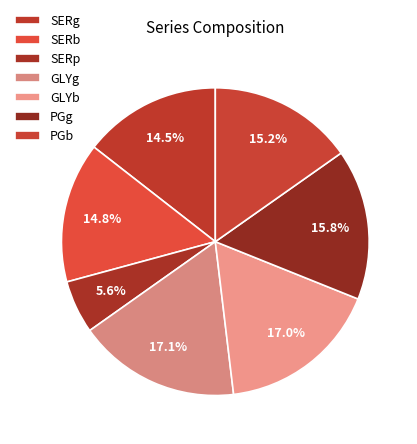

Is the sum of PGg and SERp greater than half?

No